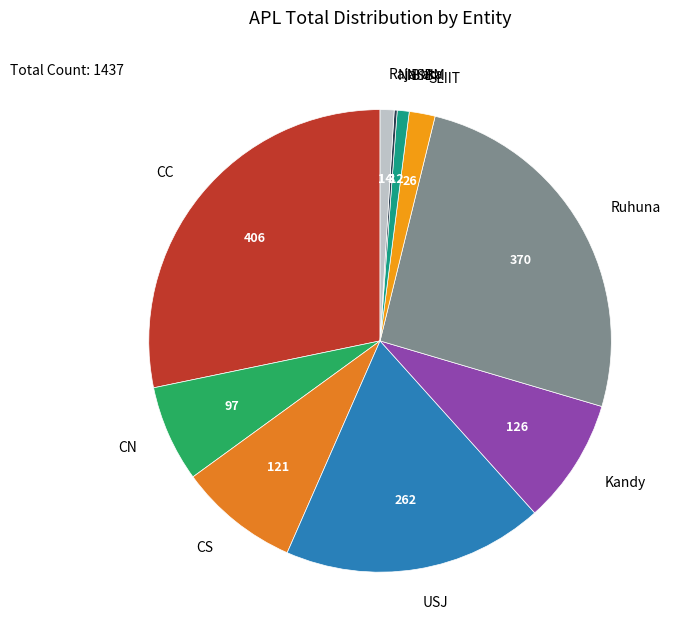

Do USJ and CC together represent more than half of the pie?

No